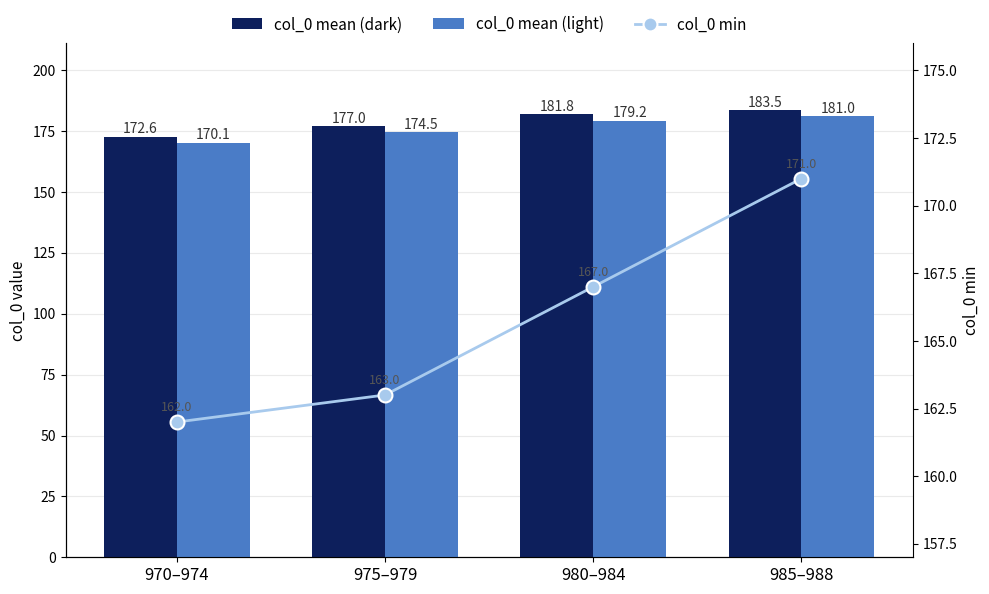

How many values in the col_0 min series are below 167?

2